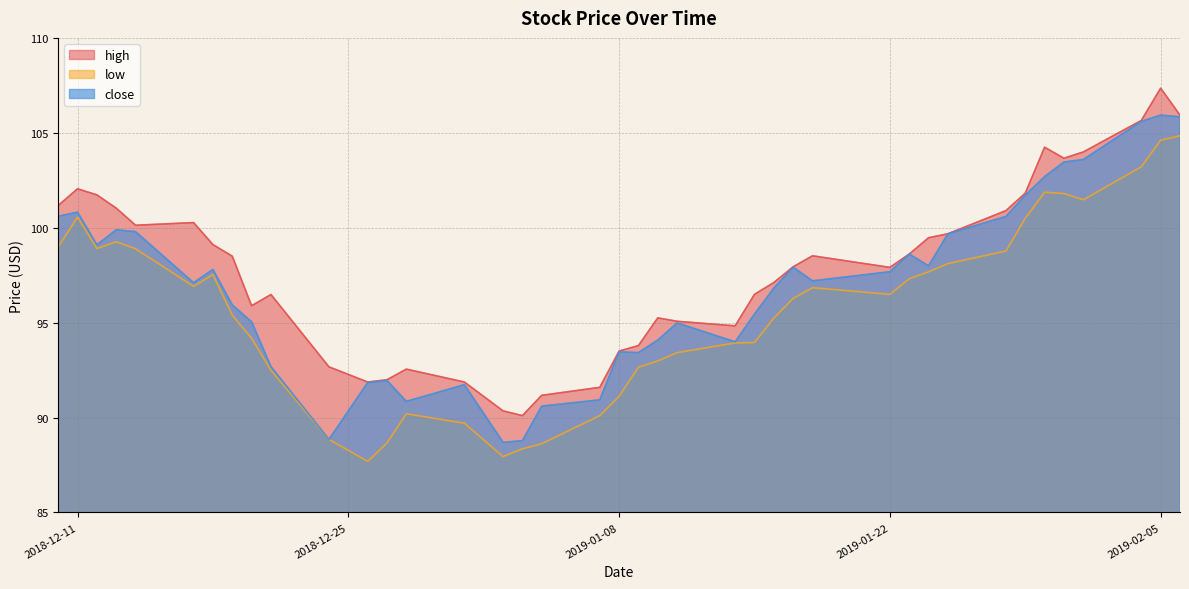

What is the label of the 8th point from the left?

2018-12-19